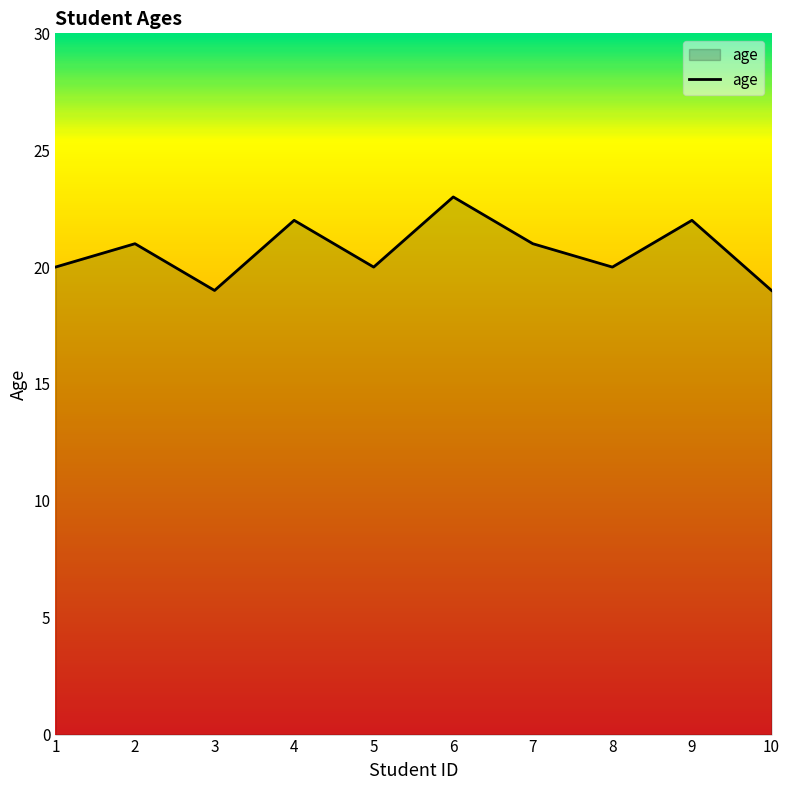

True or false: the data shows 37 at 6.

False